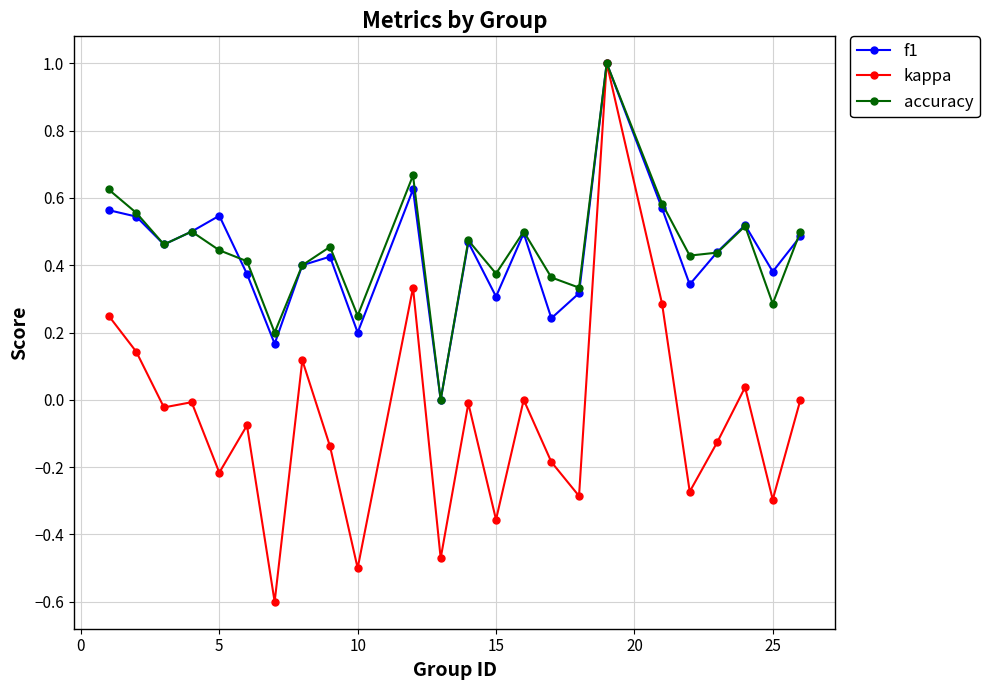

What is the minimum value for kappa?

-0.6